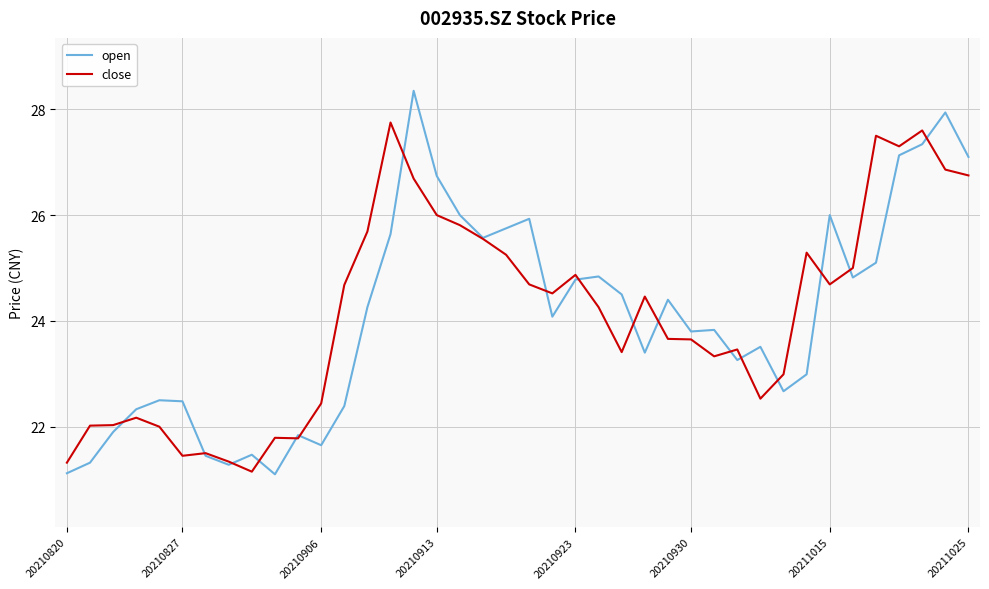

What is the minimum value shown in the chart?

21.1